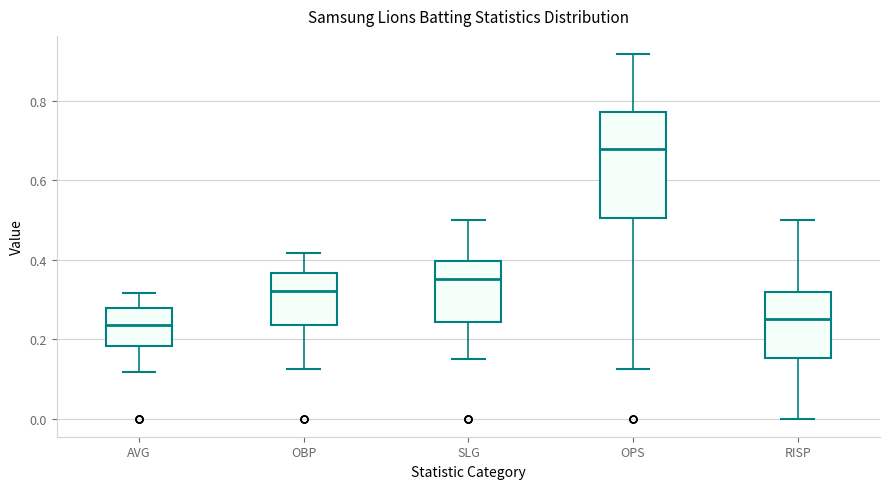

Reading left to right, transcribe this box plot: for each box, give where its median line is, the range the box spans, and where its two whiskers end, as read against the y-axis. The values are not printed on the chart, so give them approximately, as read against the axis.

AVG: median 0.24, box 0.18 to 0.28, whiskers 0.12 to 0.32
OBP: median 0.32, box 0.24 to 0.36, whiskers 0.12 to 0.42
SLG: median 0.36, box 0.24 to 0.40, whiskers 0.16 to 0.50
OPS: median 0.68, box 0.50 to 0.78, whiskers 0.12 to 0.92
RISP: median 0.26, box 0.16 to 0.32, whiskers 0.00 to 0.50